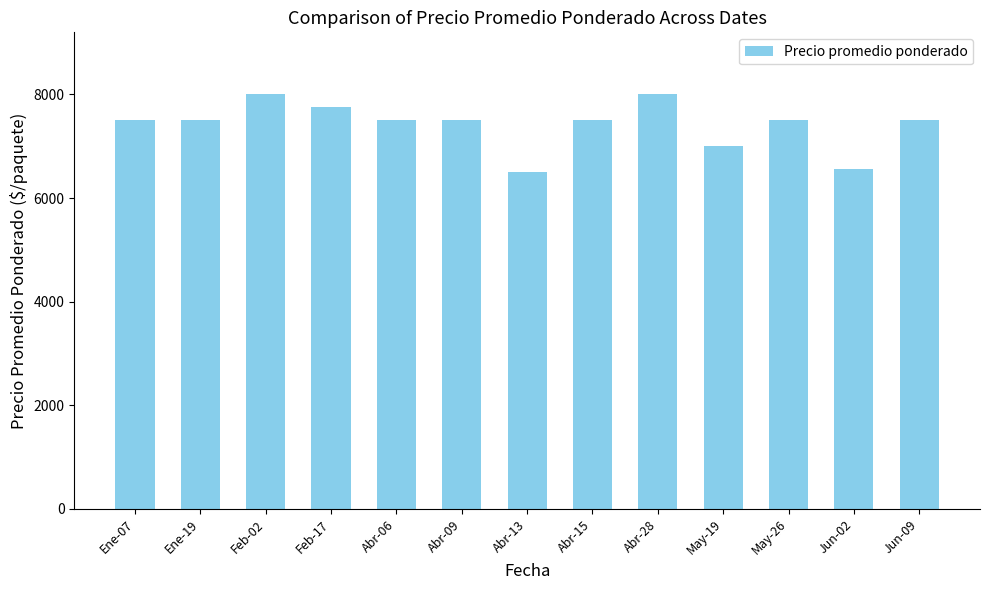

What position from the right is Abr-13?

7